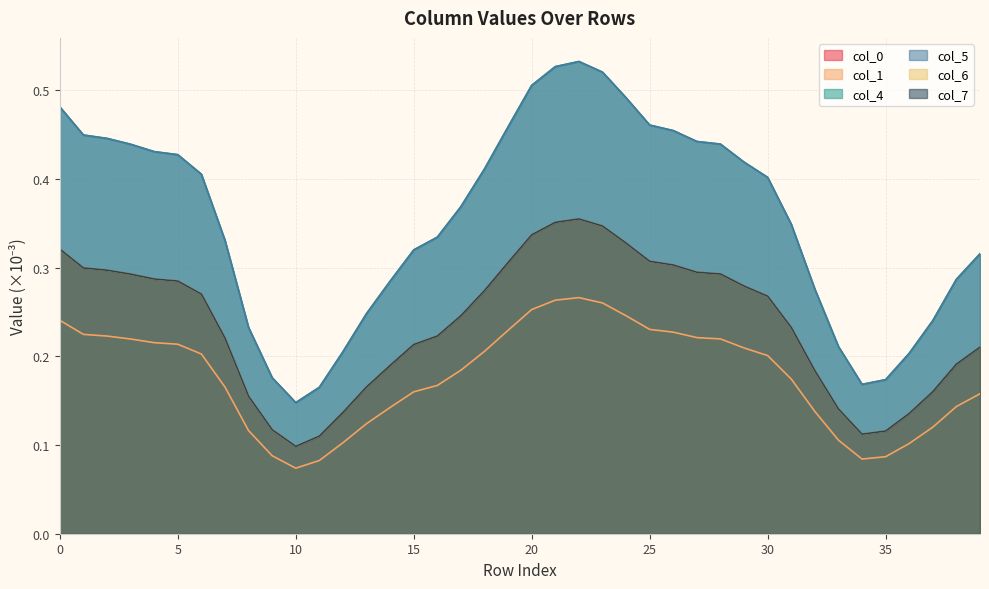

What is the minimum value for 6?

0.1